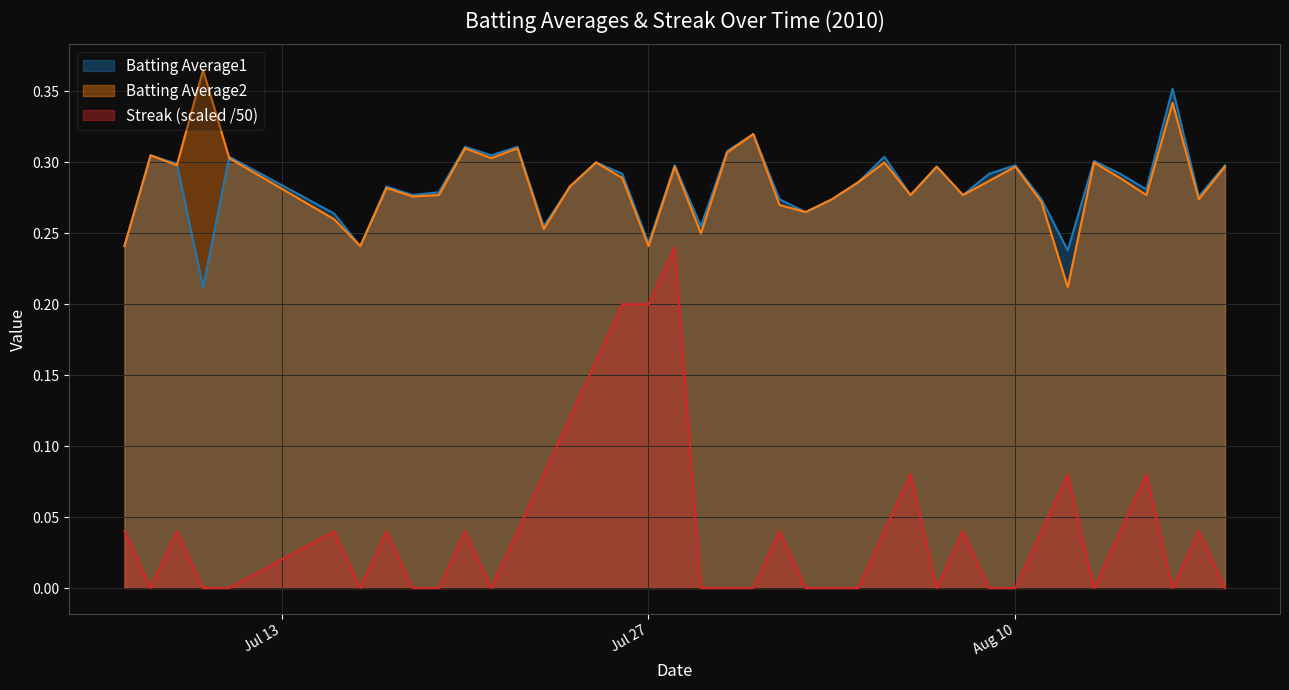

Does the chart have visible grid lines?

Yes